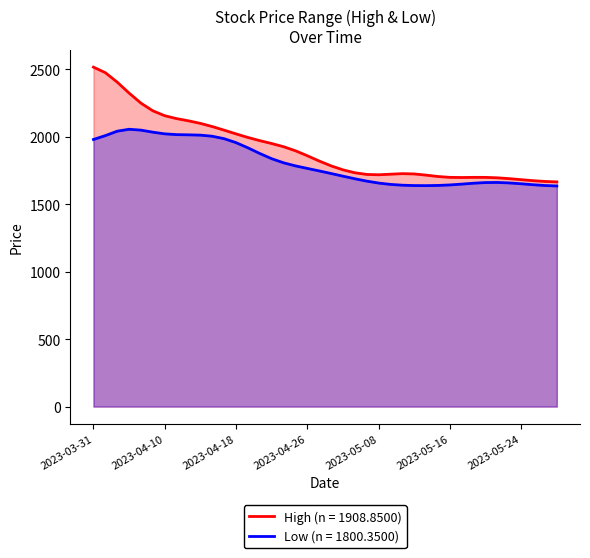

List the series in order of their peak value, highest first.

High (n = 1908.8500), Low (n = 1800.3500)